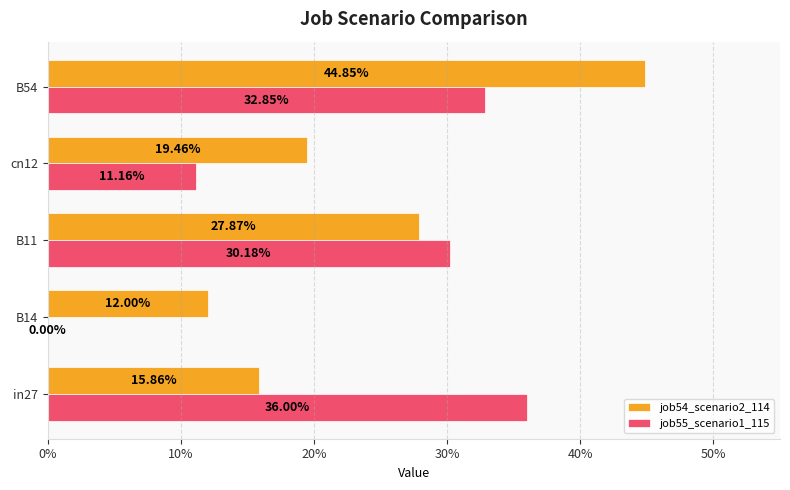

Reading left to right, list all the values displayed in this chart.

job54_scenario2_114: 0.2	0.1	0.3	0.2	0.4
job55_scenario1_115: 0.4	0.0	0.3	0.1	0.3